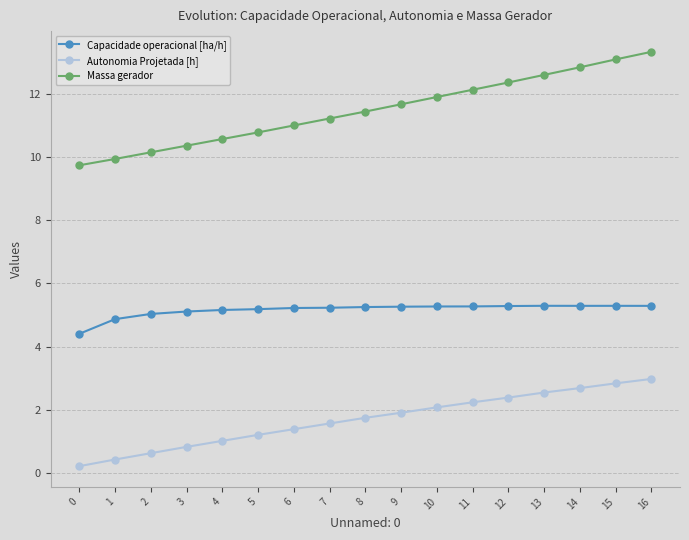

At which category is the sum across all series the highest?

16